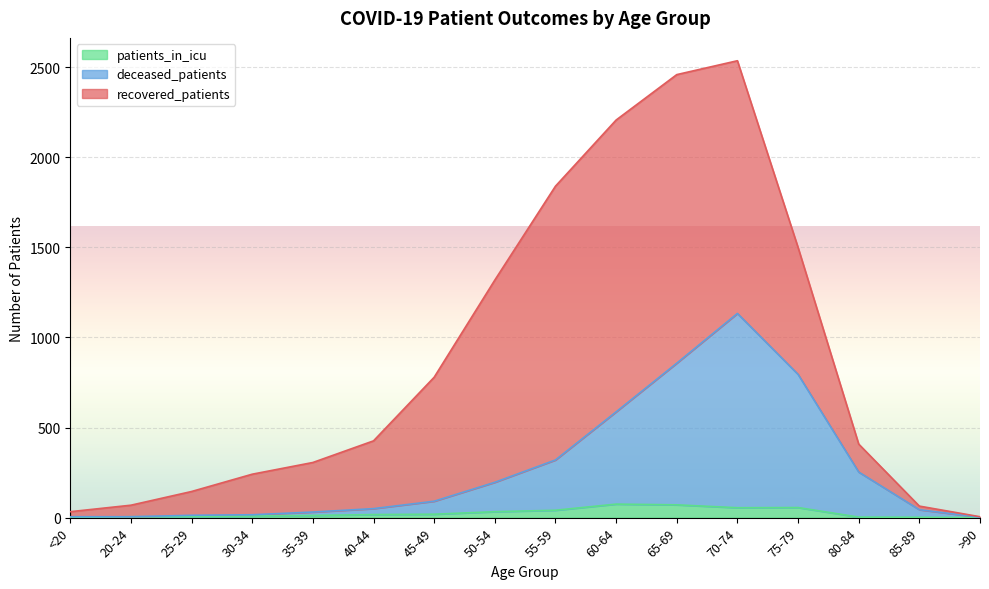

What is the average value of the deceased_patients series?

275